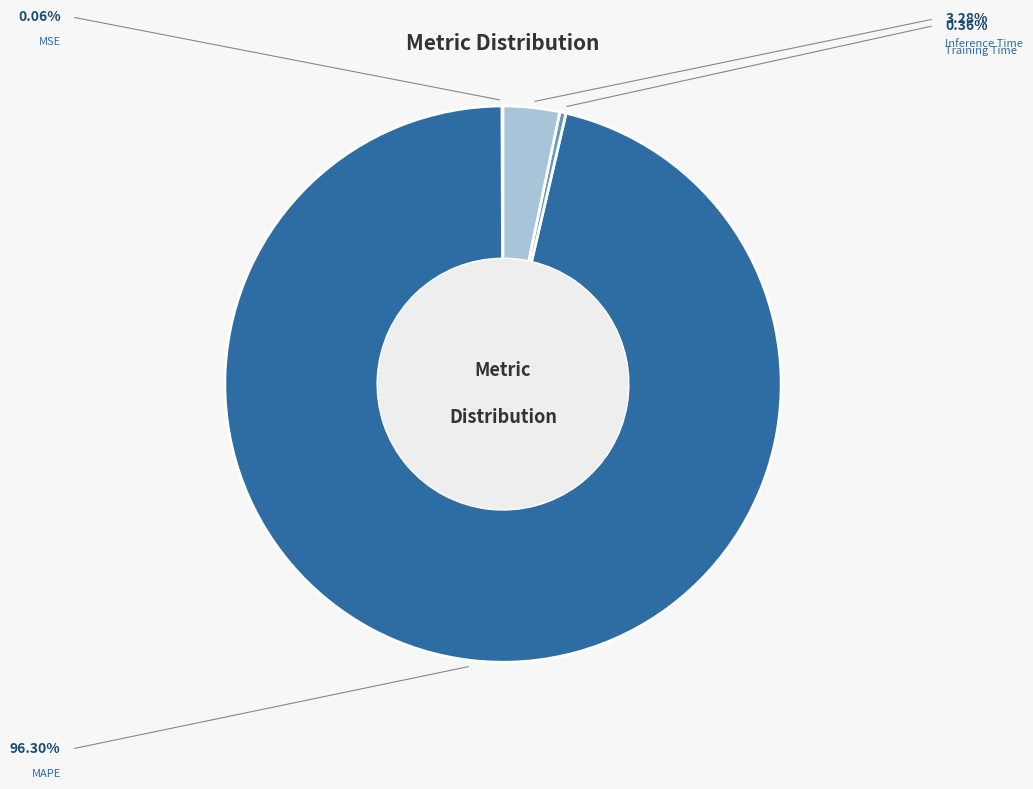

Is it true that MSE is 14% of the pie?

False